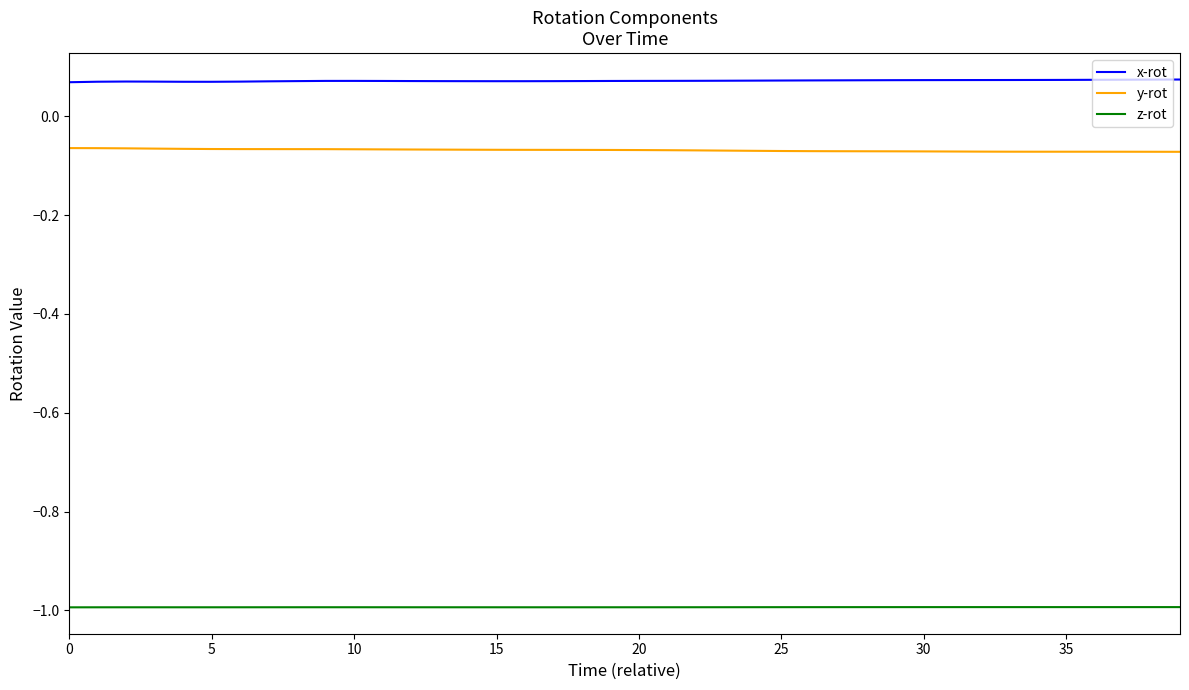

Which series has the largest total across all categories?

x-rot